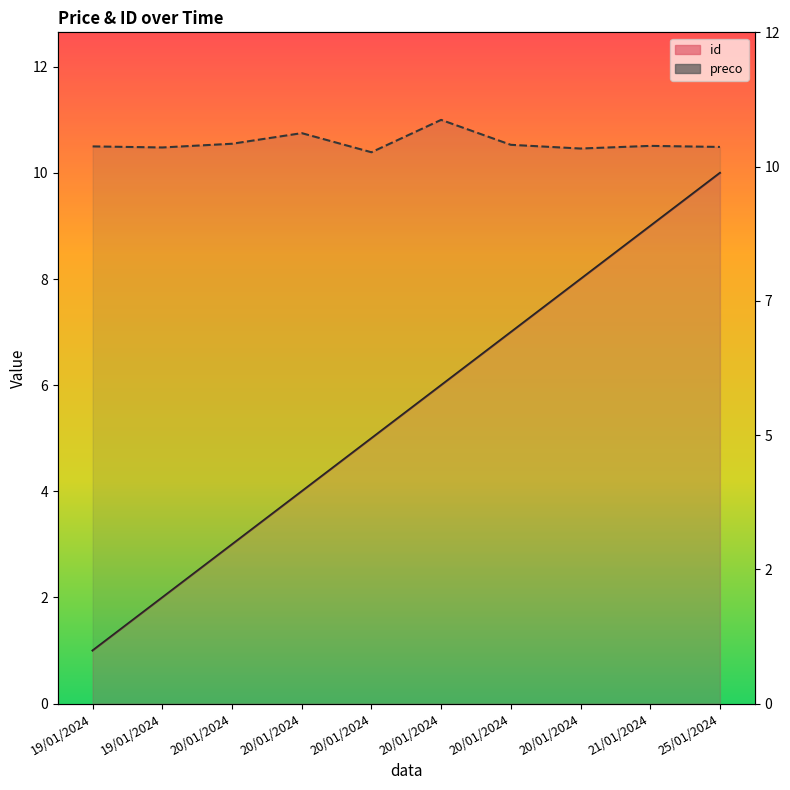

How many lines are shown in the chart?

2